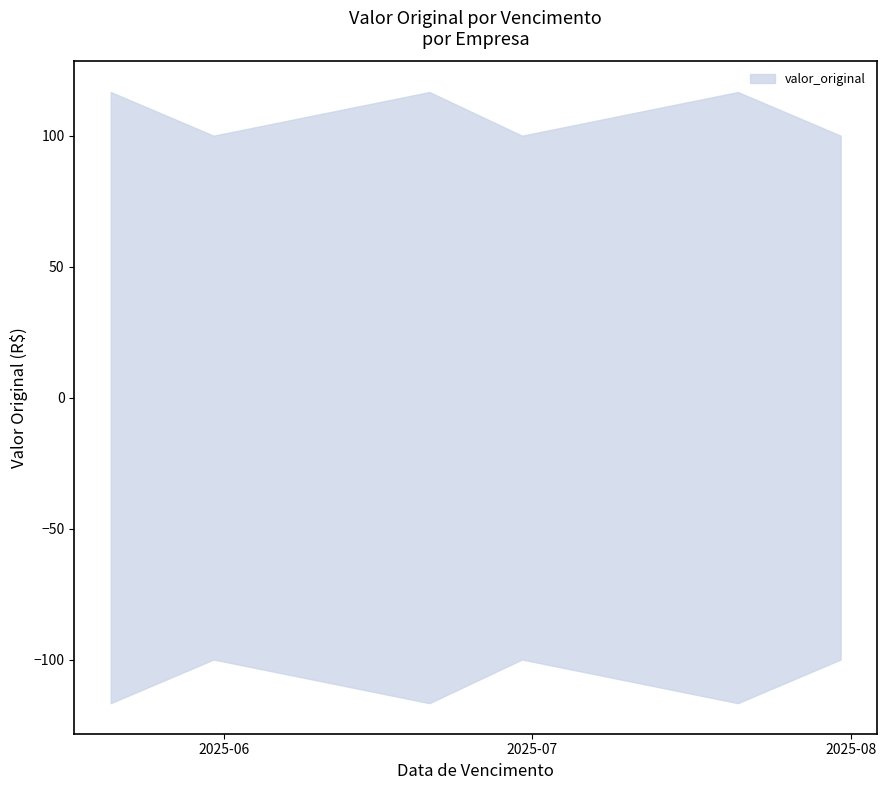

What is the value of the 1st point from the left?

116.7